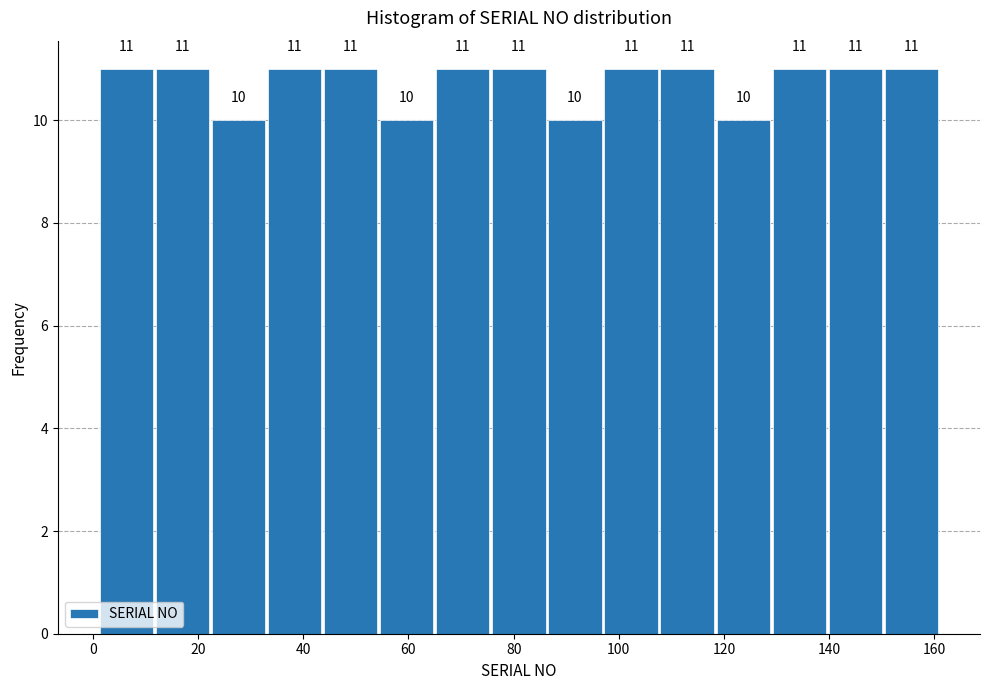

Reading left to right, transcribe this chart: for each bar, give the range it covers on the x-axis and its height. The bar edges are not printed on the chart, so give them approximately, as read against the axis.

2 to 12: 11
12 to 22: 11
22 to 34: 10
34 to 44: 11
44 to 54: 11
54 to 66: 10
66 to 76: 11
76 to 86: 11
86 to 98: 10
98 to 108: 11
108 to 118: 11
118 to 130: 10
130 to 140: 11
140 to 150: 11
150 to 162: 11